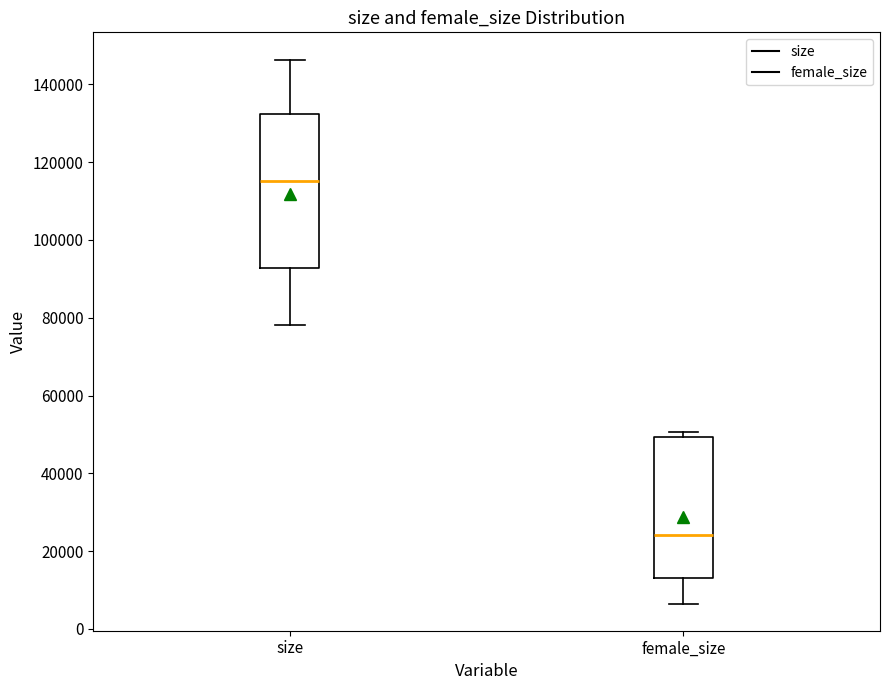

Which box's median line is the lowest?

female_size